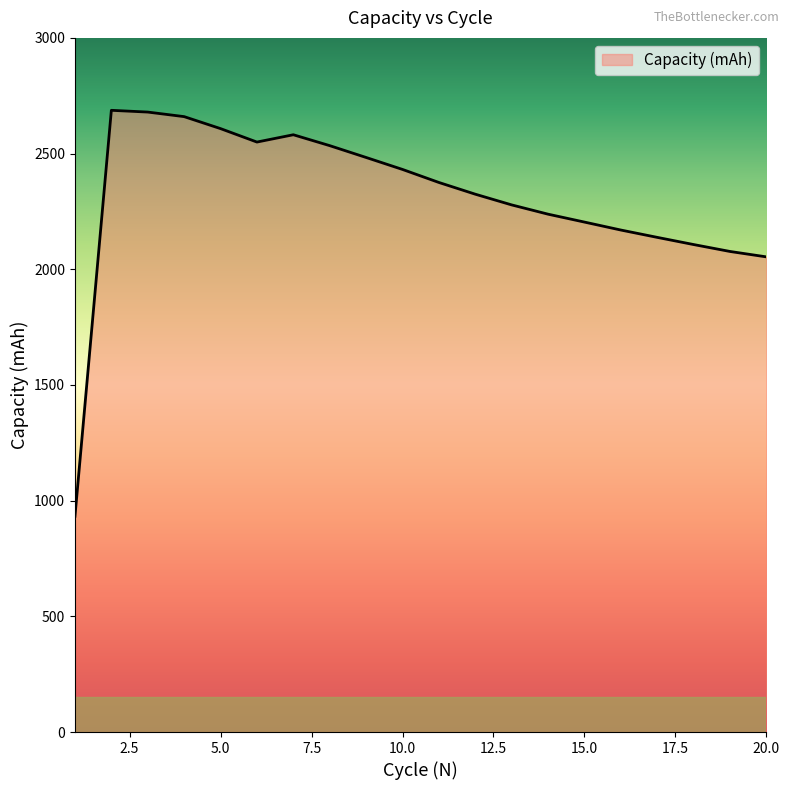

What is the maximum value shown in the chart?

2687.0